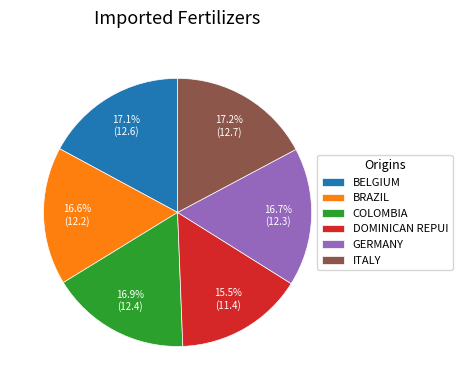

Which slice is the smallest?

DOMINICAN REPUI